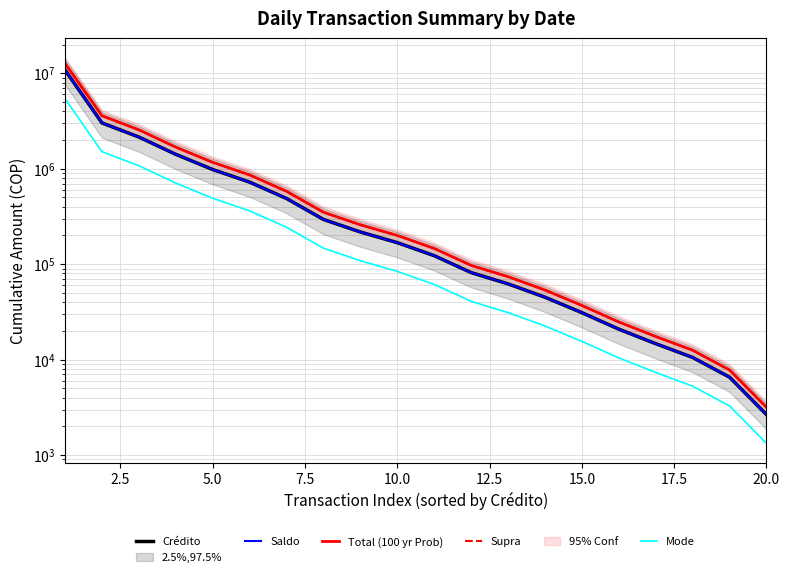

Reading left to right, list all the values displayed in this chart.

Crédito: 10798206.3	3015853.4	2147233.6	1413620.2	980194.8	723401.6	487358.1	294080.8	217243.5	168049.1	122755.0	81637.4	62184.2	45065.4	31046.5	20851.0	14694.7	10540.9	6550.8	2660.1
Saldo: 10798206.3	3015853.4	2147233.6	1413620.2	980194.8	723401.6	487358.1	294080.8	217243.5	168049.1	122755.0	81637.4	62184.2	45065.4	31046.5	20851.0	14694.7	10540.9	6550.8	2660.1
Total (100 yr Prob): 12655306.7	3588865.5	2555208.0	1682208.0	1166431.8	860847.9	579956.1	349956.1	258519.7	199978.5	146078.5	97148.5	73999.2	53627.9	36945.4	24812.7	17486.7	12543.7	7795.4	3165.5
Supra: 12655306.7	3588865.5	2555208.0	1682208.0	1166431.8	860847.9	579956.1	349956.1	258519.7	199978.5	146078.5	97148.5	73999.2	53627.9	36945.4	24812.7	17486.7	12543.7	7795.4	3165.5
Mode: 5399103.2	1507926.7	1073616.8	706810.1	490097.4	361700.8	243679.0	147040.4	108621.7	84024.6	61377.5	40818.7	31092.1	22532.7	15523.3	10425.5	7347.3	5270.5	3275.4	1330.1